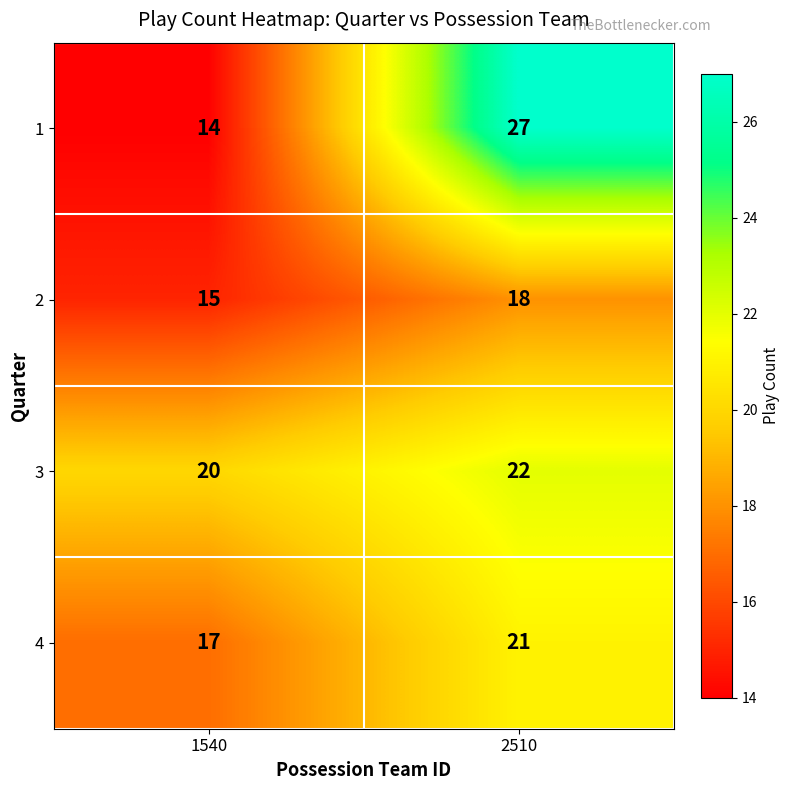

What is the difference between the 1 values at 1540 and 2510?

13